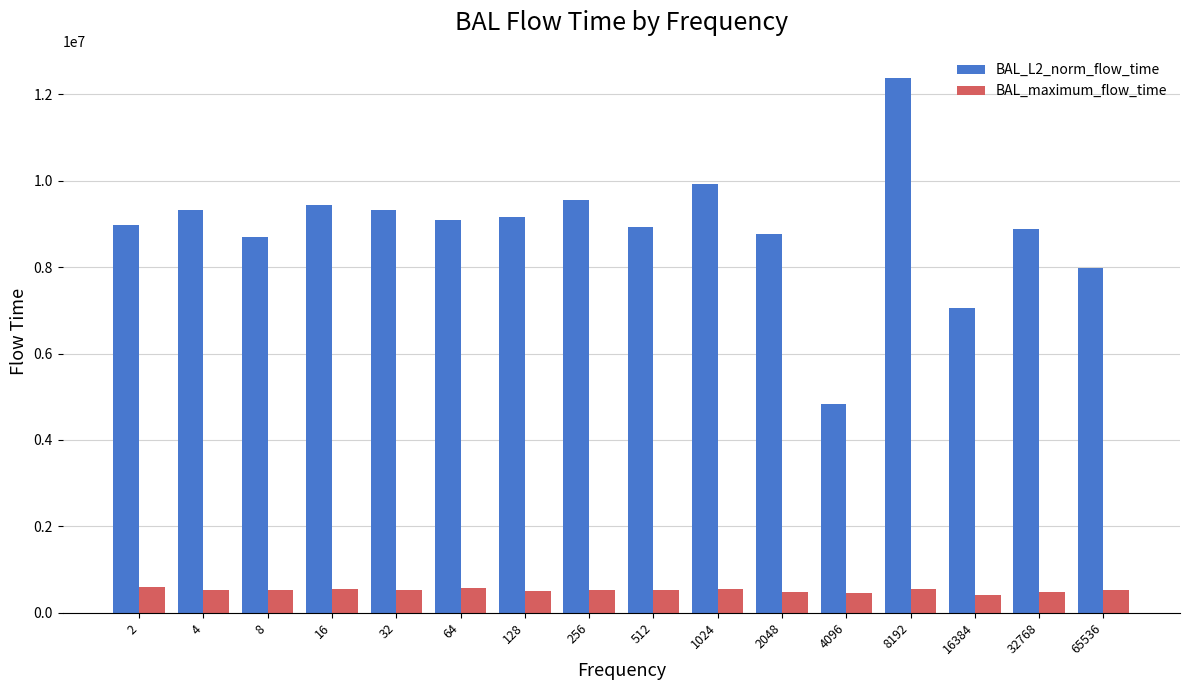

What is the spread (max minus min) of values at 2048?

8280551.2